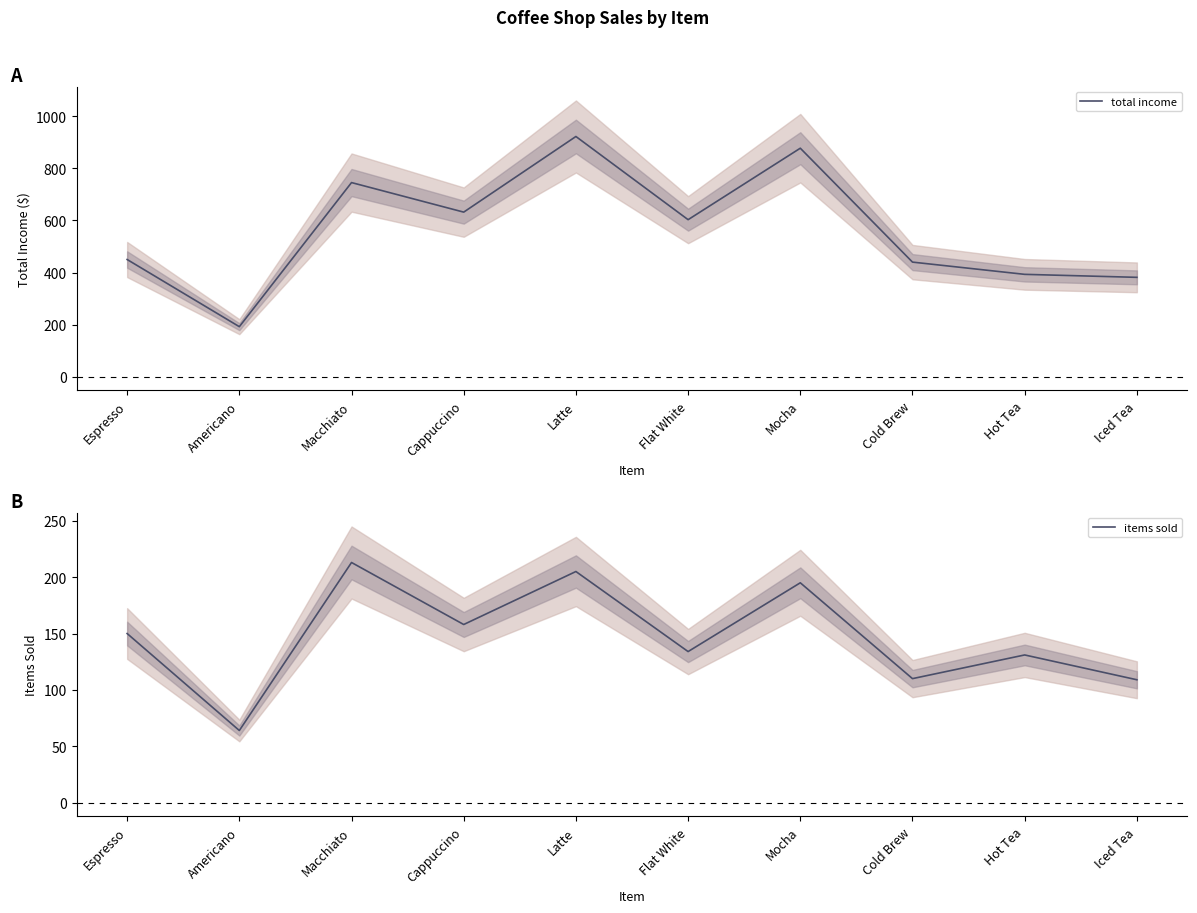

What are all the series names shown in the legend?

total income, items sold